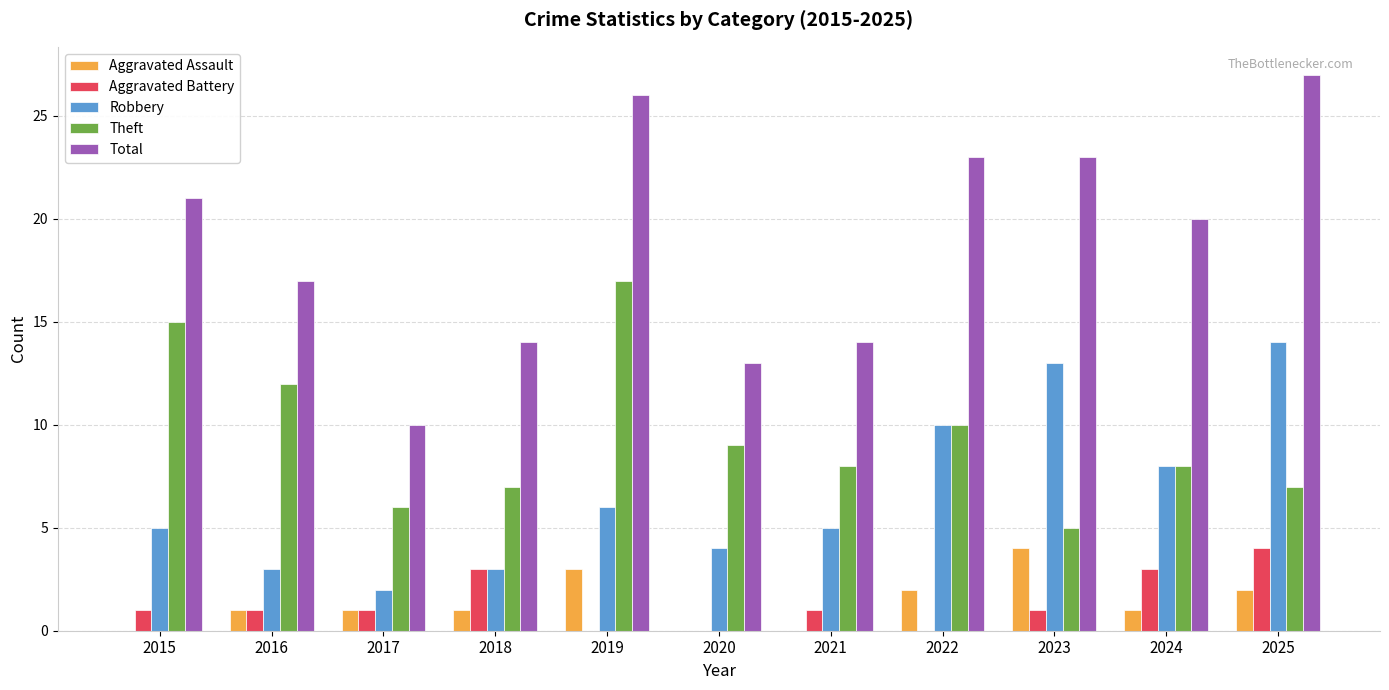

At which category does the chart reach its peak across all series?

2025